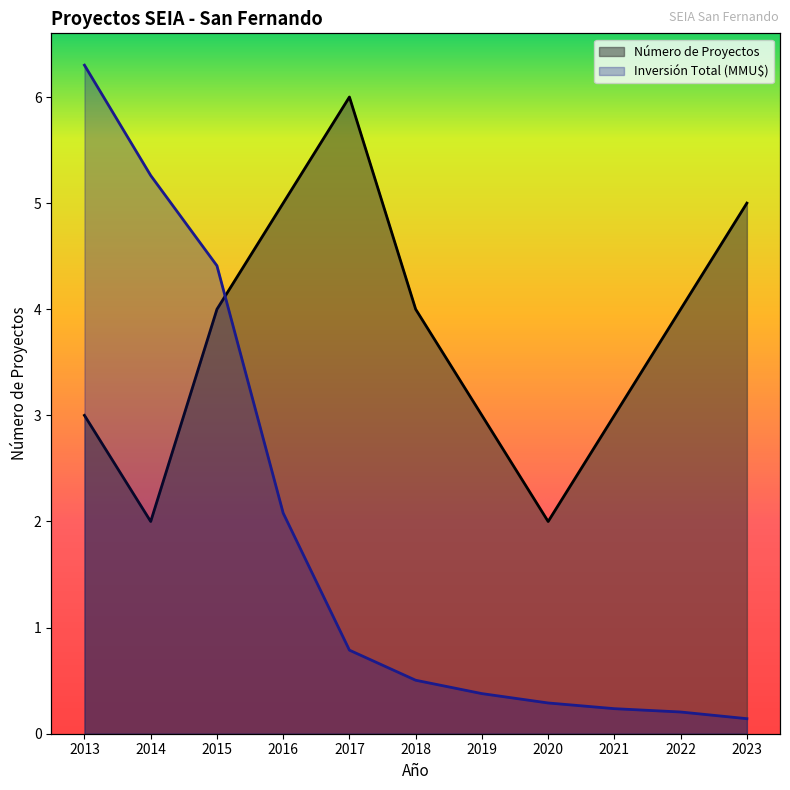

How many times do Número de Proyectos and Inversión Total (MMU$) cross each other?

1